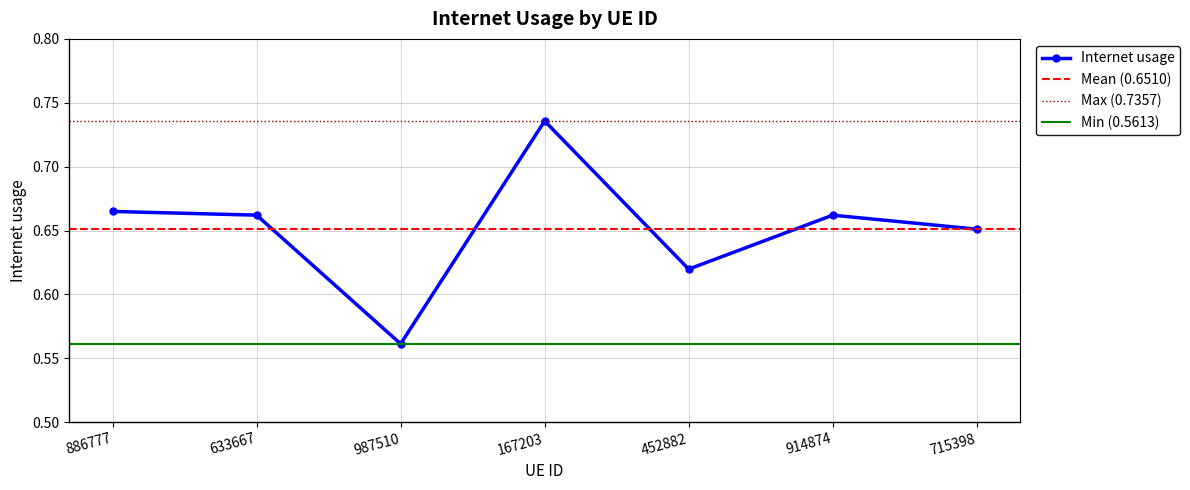

Which category has the lowest value across all series?

987510